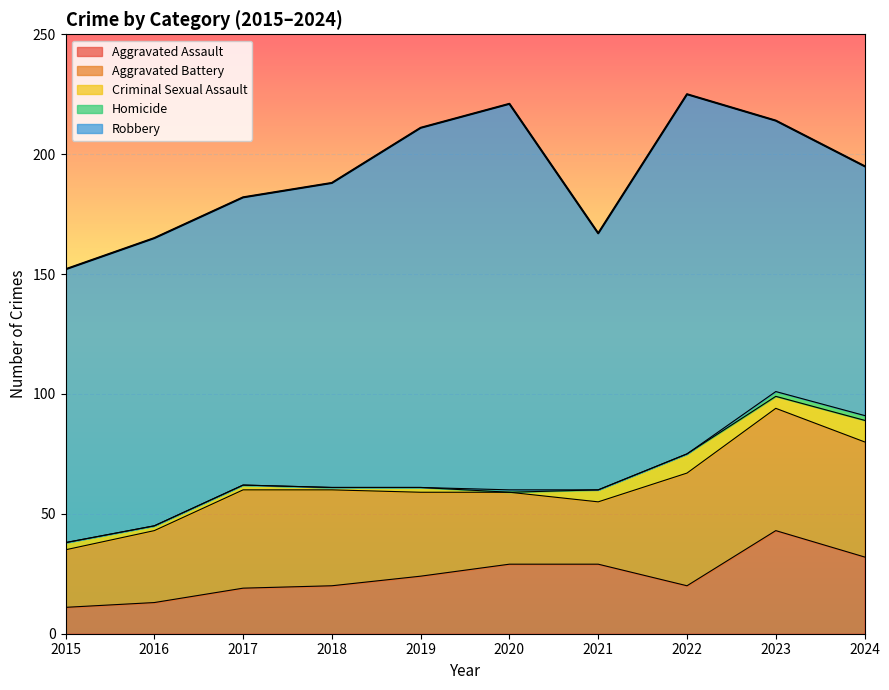

What is the value of the Homicide point at the 9th from the left?

2